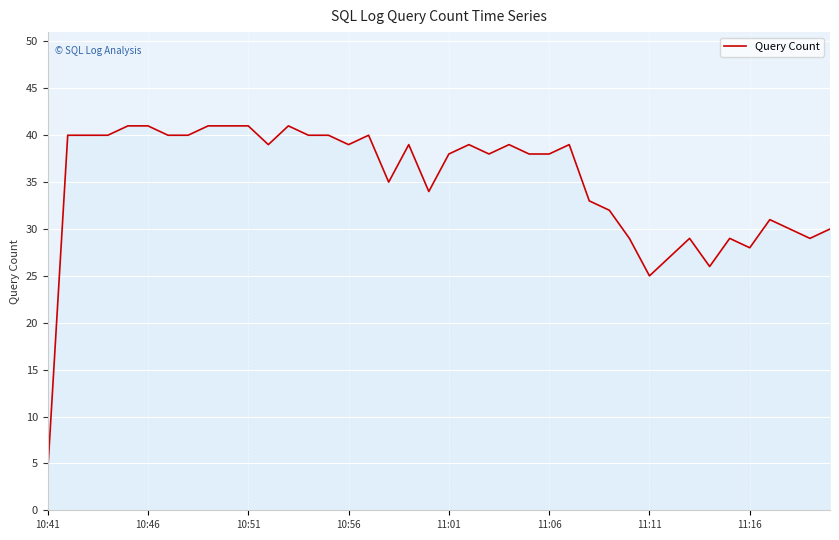

What is the average value?

35